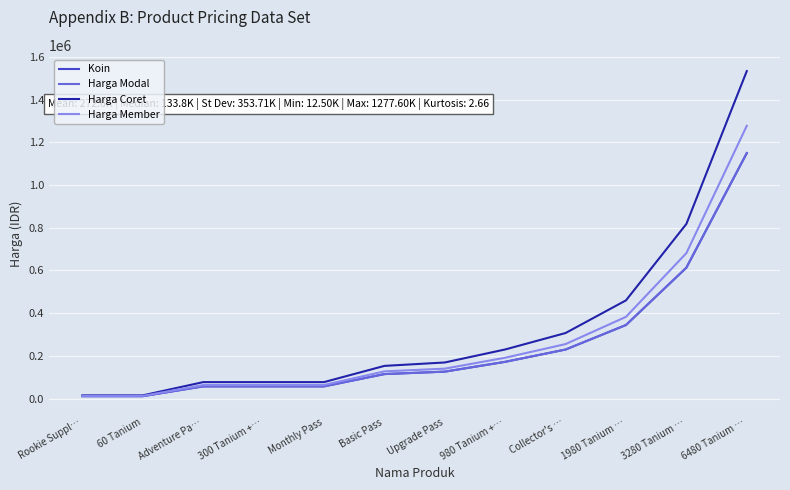

Does the chart have visible grid lines?

Yes